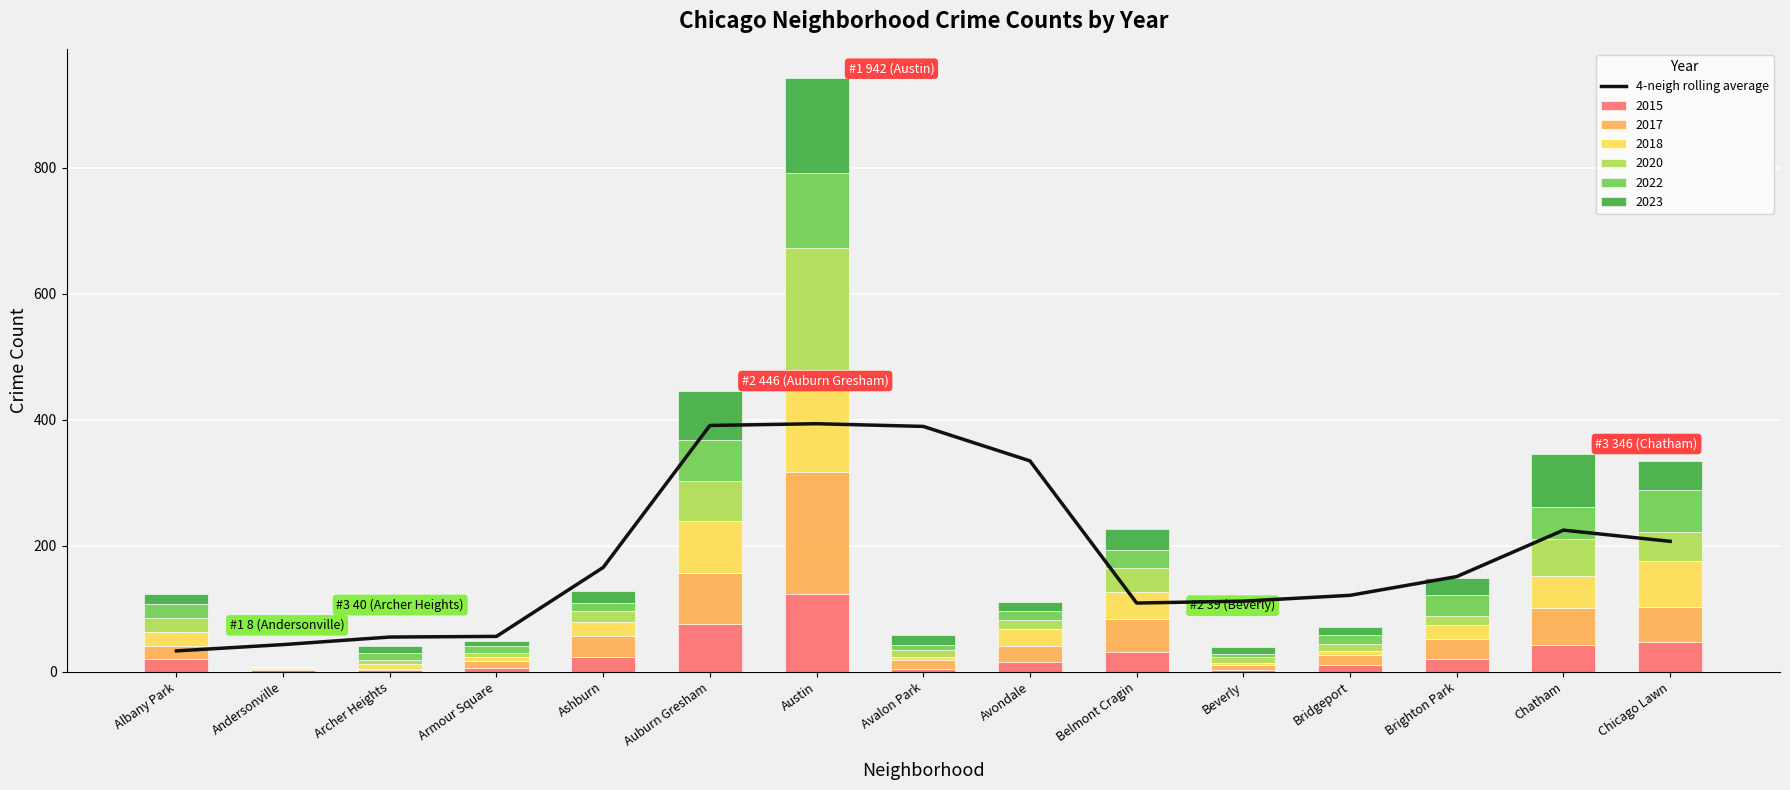

The chart shows a value of 33.0 at Albany Park. True or false?

True